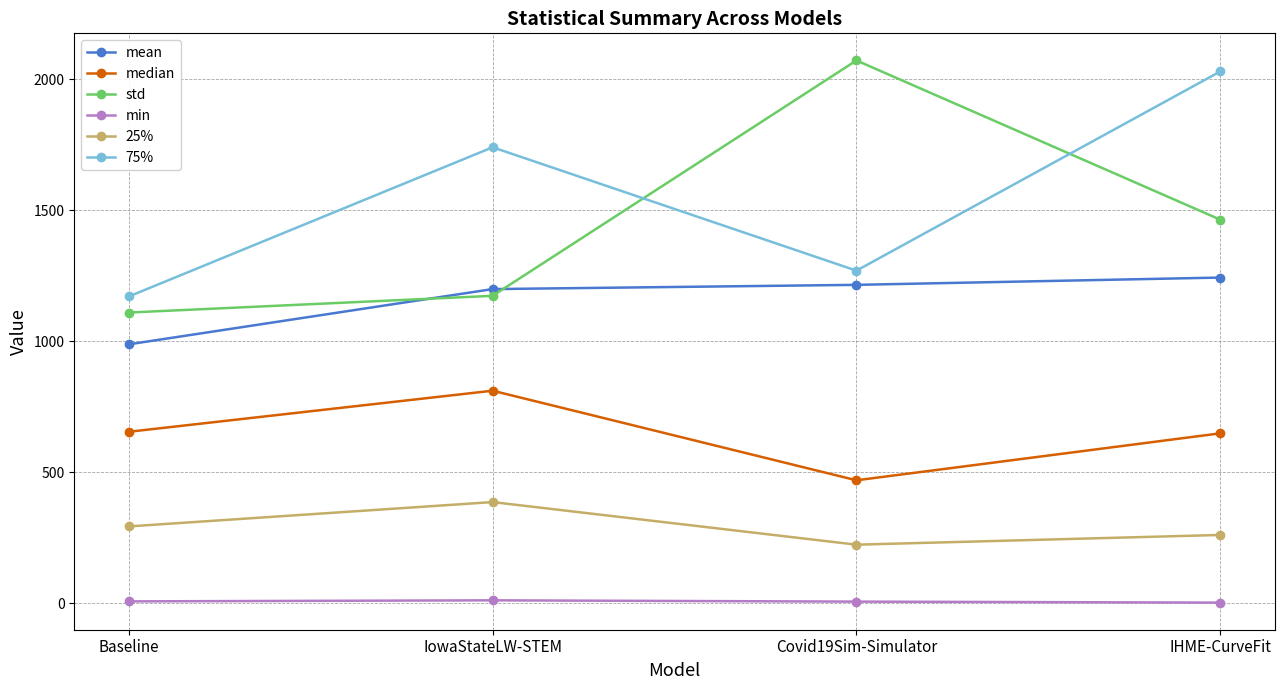

In median, how many points are lower than both neighbors (excluding endpoints)?

1